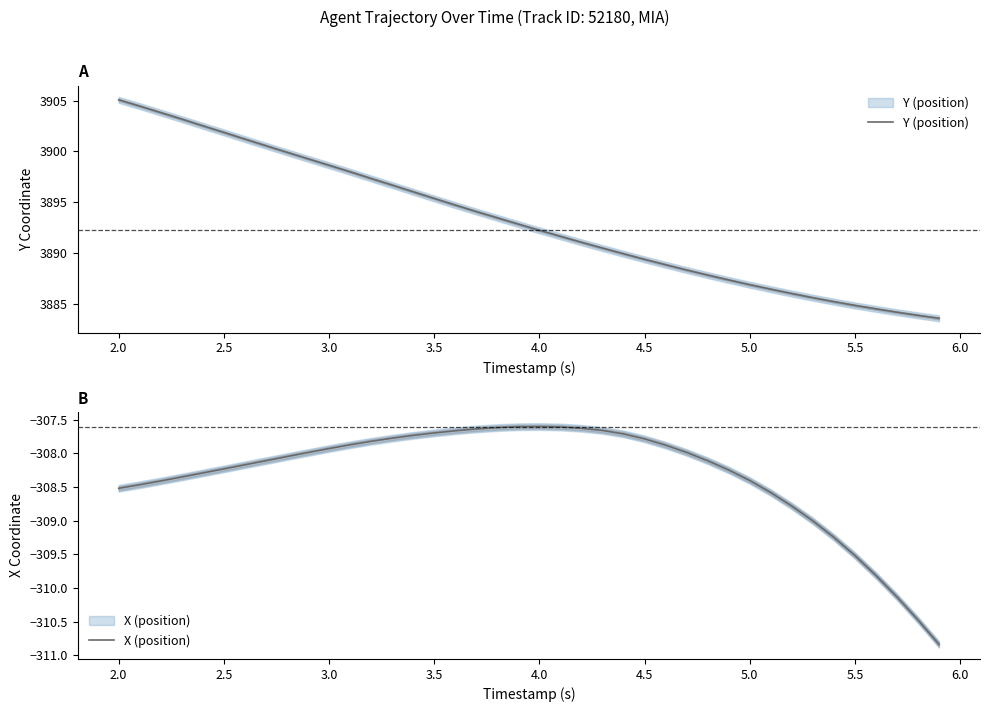

True or false: X (position) and Y (position) cross at least once.

False